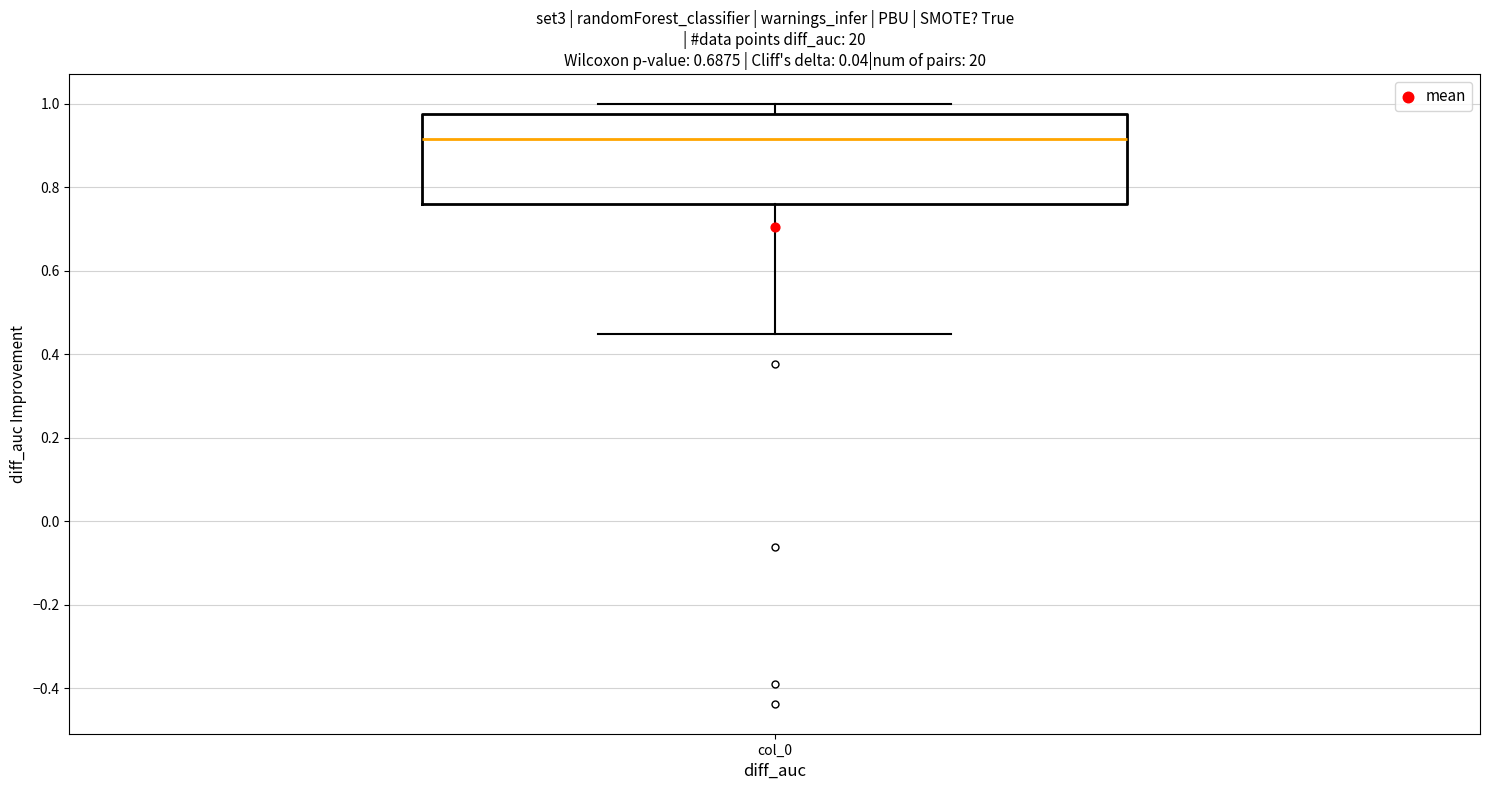

Transcribe this box plot: give where the median line is, the range the box spans, and where the two whiskers end, as read against the y-axis. The values are not printed on the chart, so give them approximately, as read against the axis.

median 0.92, box 0.76 to 0.98, whiskers 0.44 to 1.00